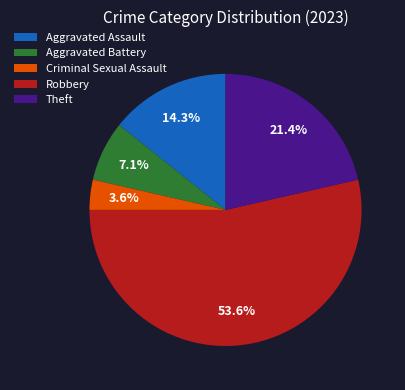

Rank the categories by value from highest to lowest.

Robbery, Theft, Aggravated Assault, Aggravated Battery, Criminal Sexual Assault